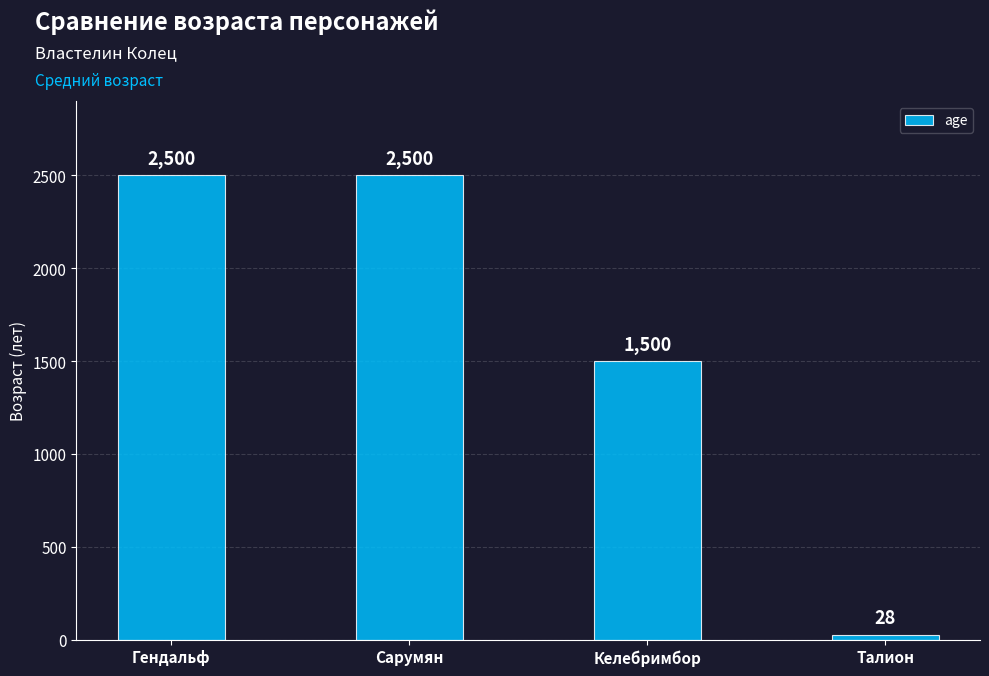

At which label is the value closest to 1264?

Келебримбор